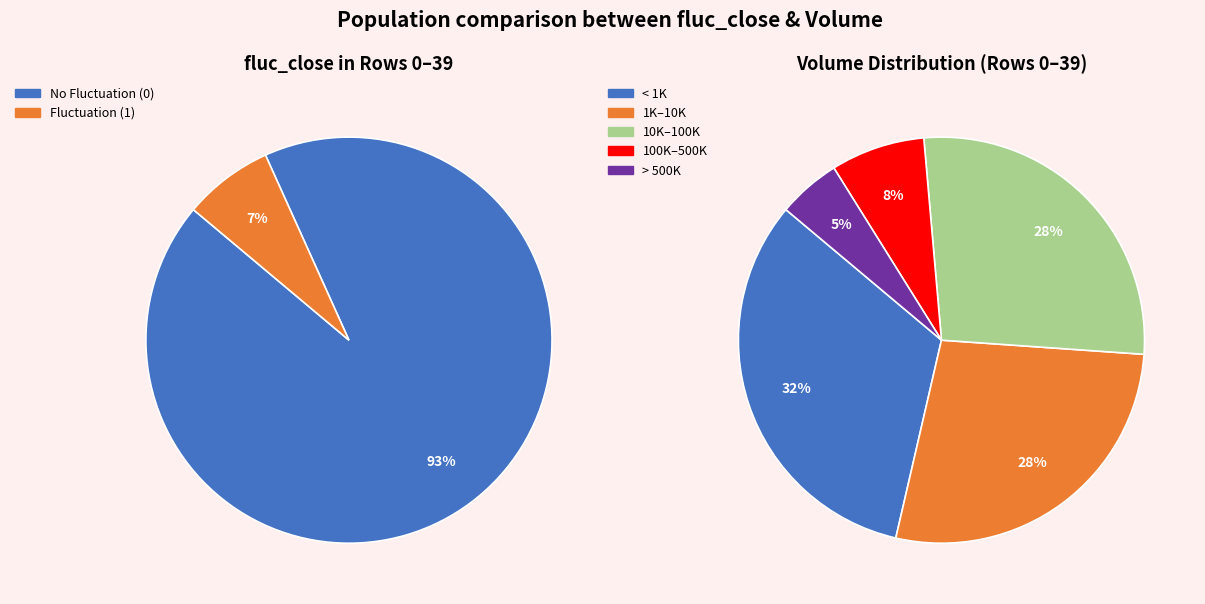

To the nearest percent, what is the average slice percentage?

50%